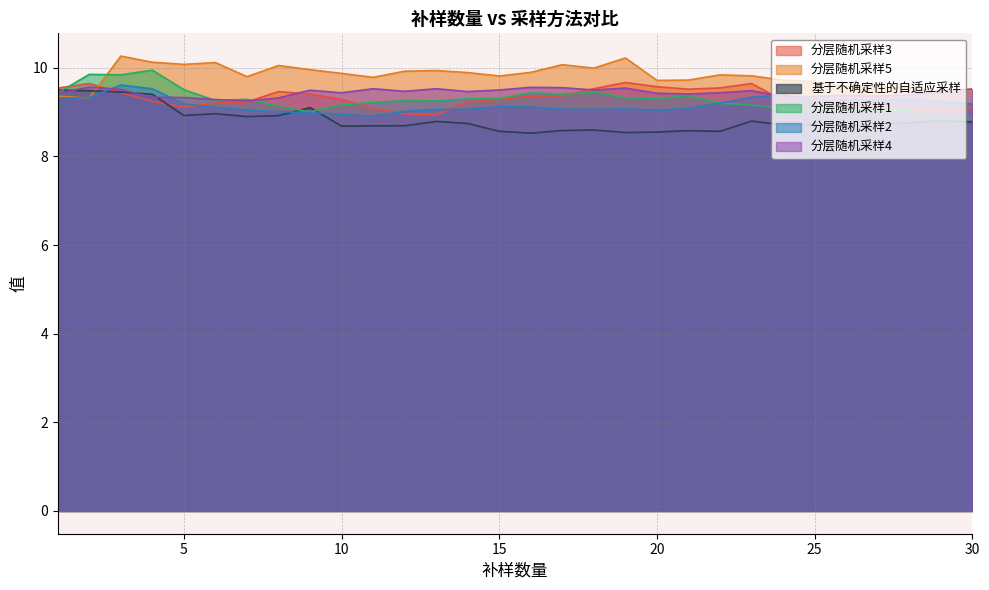

True or false: 分层随机采样1 has a value of 9.3 at 20.

True